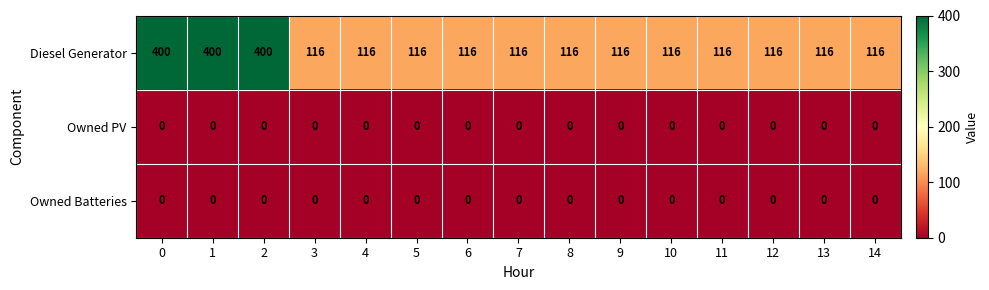

Which series has the largest range (max minus min)?

Diesel Generator